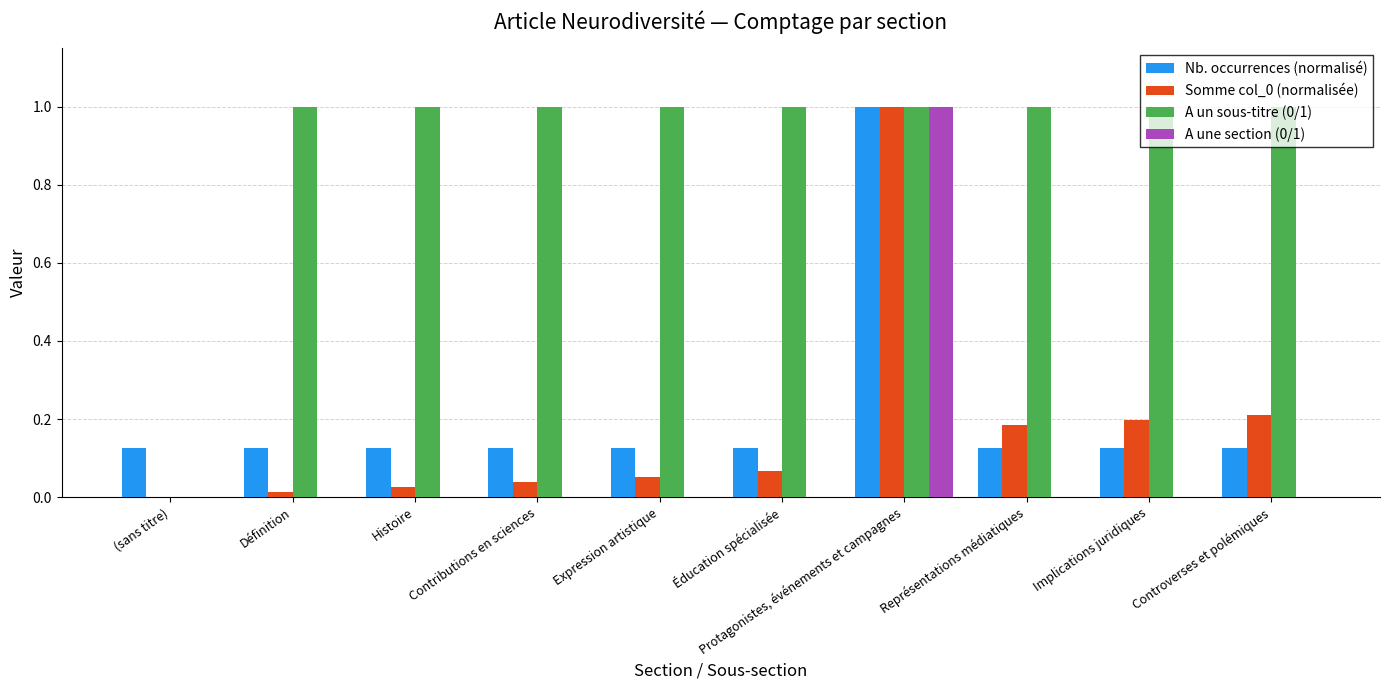

What is the maximum value shown in the chart?

1.0